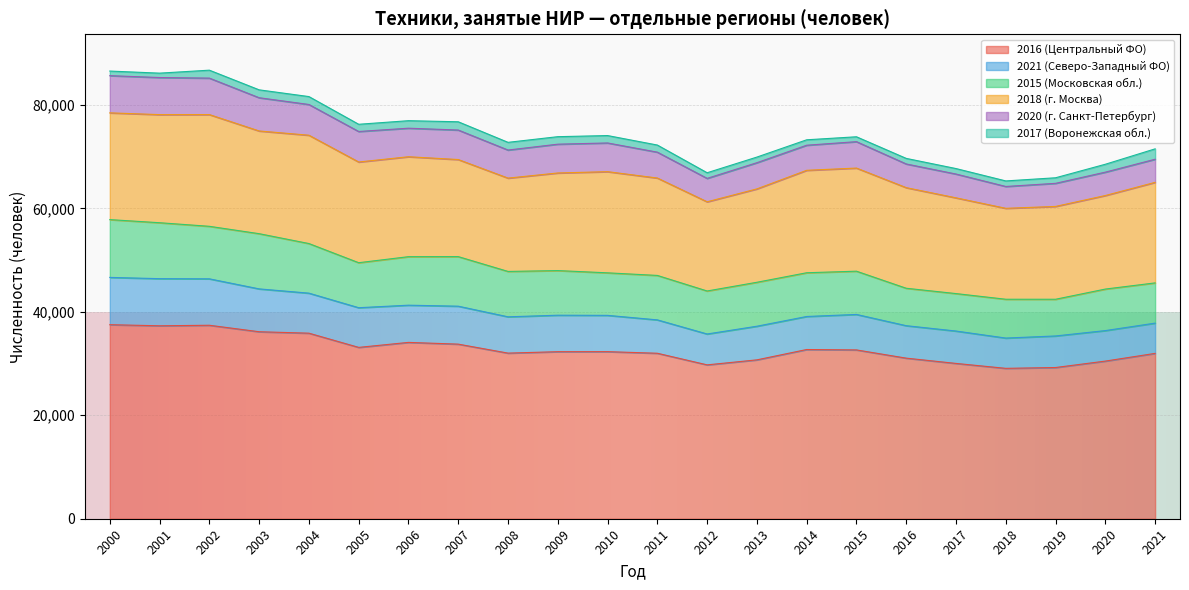

True or false: 2016 (Центральный ФО) has a value of 36150 at 2003.

True